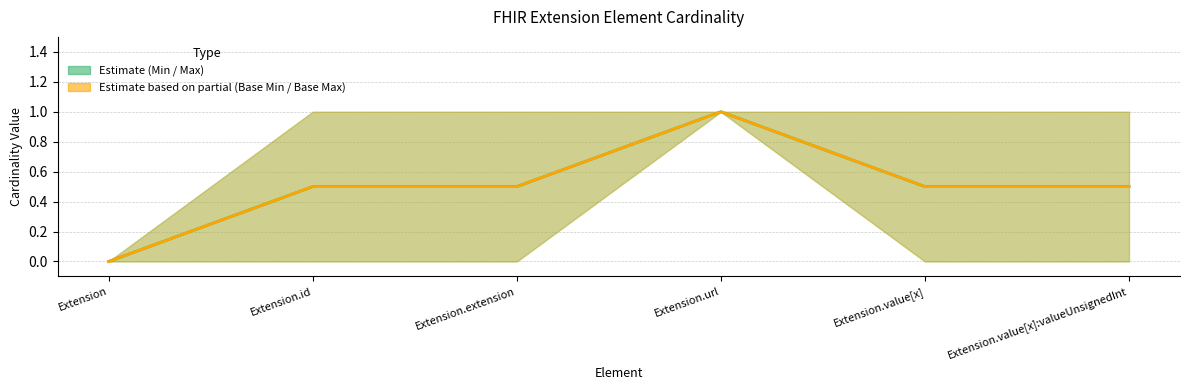

List the labels in order of Base centre value, smallest first.

Extension, Extension.id, Extension.extension, Extension.value[x], Extension.value[x]:valueUnsignedInt, Extension.url